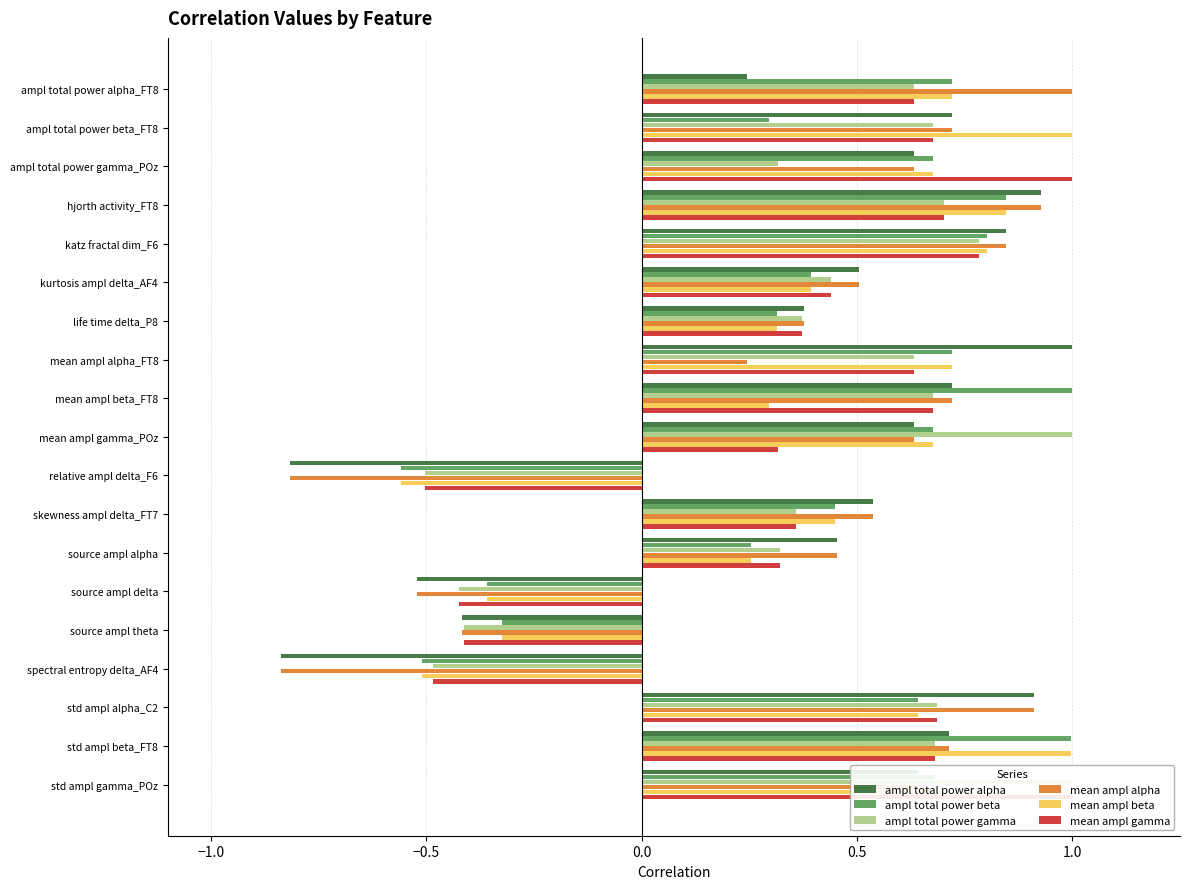

The value of ampl total power gamma at kurtosis ampl delta_AF4 is 0.2. True or false?

False